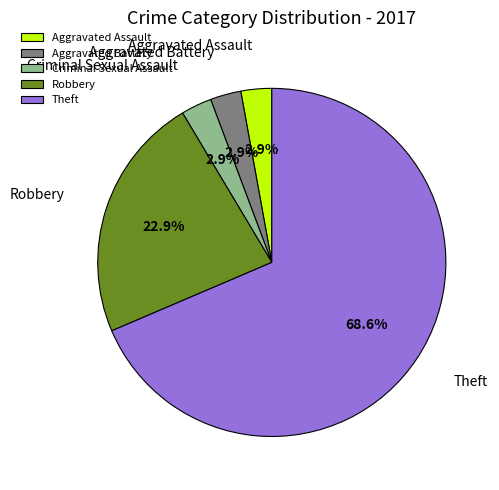

Count the number of slices in the pie.

5